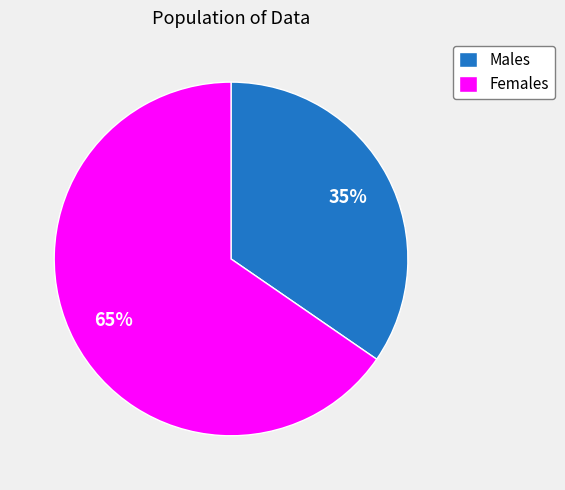

To the nearest percent, what is the average slice percentage?

50%